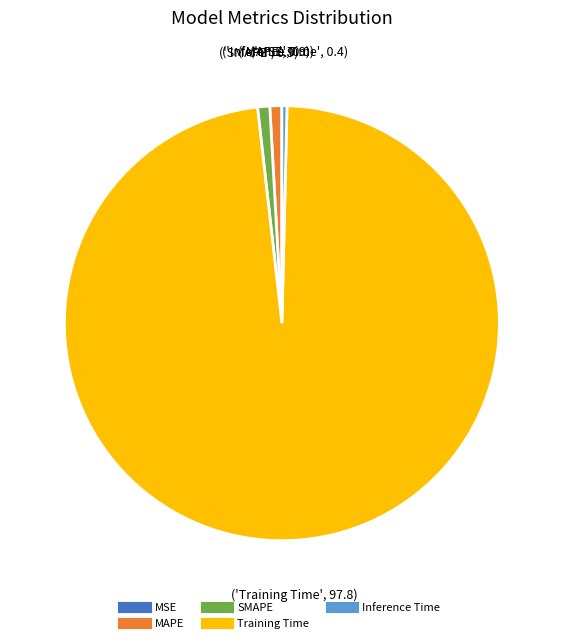

Is Inference Time the majority of the pie?

No